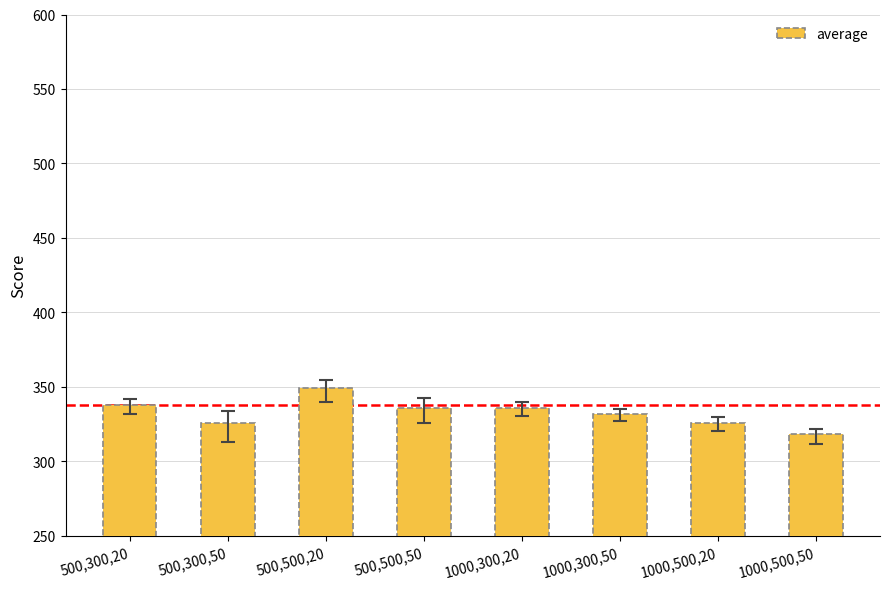

What is the change in value from 500,500,20 to 500,500,50?

-13